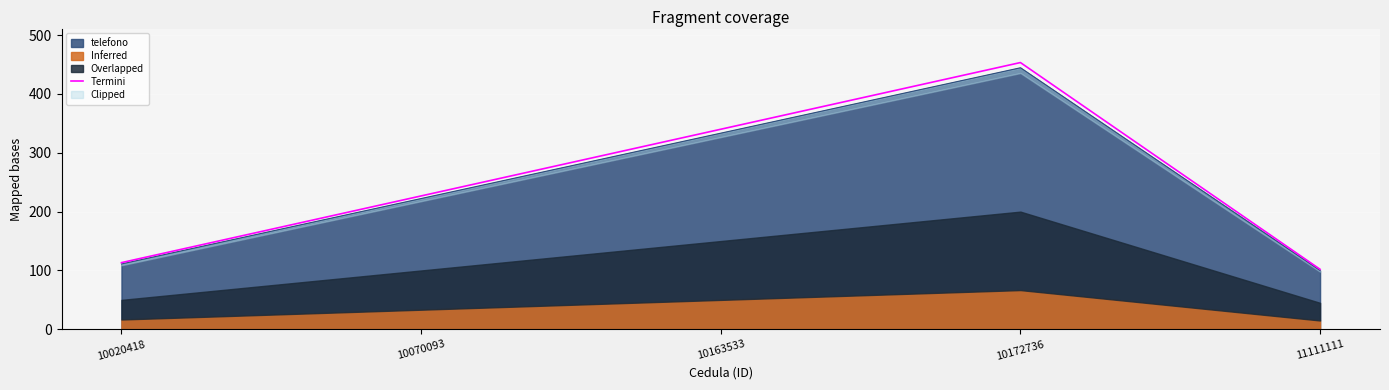

Where does the data first go above 226?

10070093